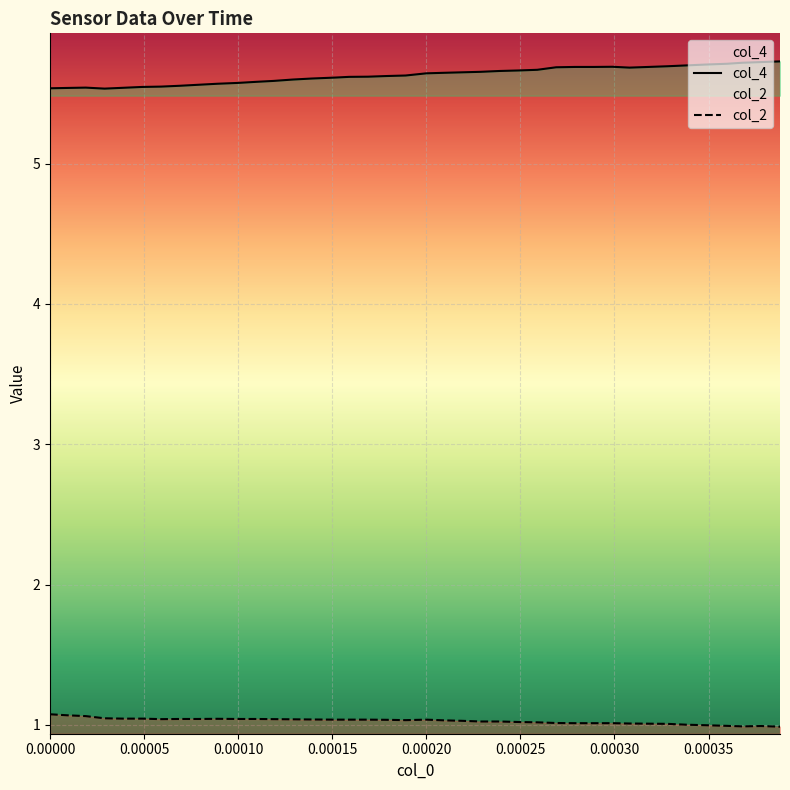

Count the number of categories in the chart.

40